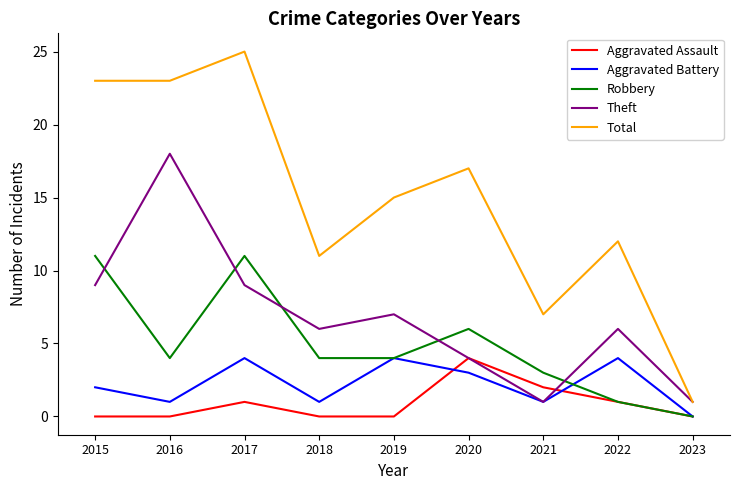

Reading right to left, what are all the values shown in this chart?

Aggravated Assault: 2023=0	2022=1	2021=2	2020=4	2019=0	2018=0	2017=1	2016=0	2015=0
Aggravated Battery: 2023=0	2022=4	2021=1	2020=3	2019=4	2018=1	2017=4	2016=1	2015=2
Robbery: 2023=0	2022=1	2021=3	2020=6	2019=4	2018=4	2017=11	2016=4	2015=11
Theft: 2023=1	2022=6	2021=1	2020=4	2019=7	2018=6	2017=9	2016=18	2015=9
Total: 2023=1	2022=12	2021=7	2020=17	2019=15	2018=11	2017=25	2016=23	2015=23